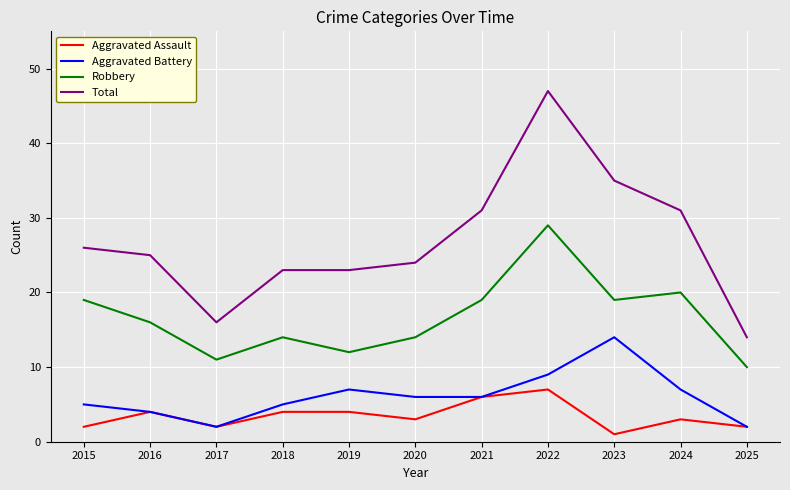

Is it true that Aggravated Battery equals 11 at 2021?

False